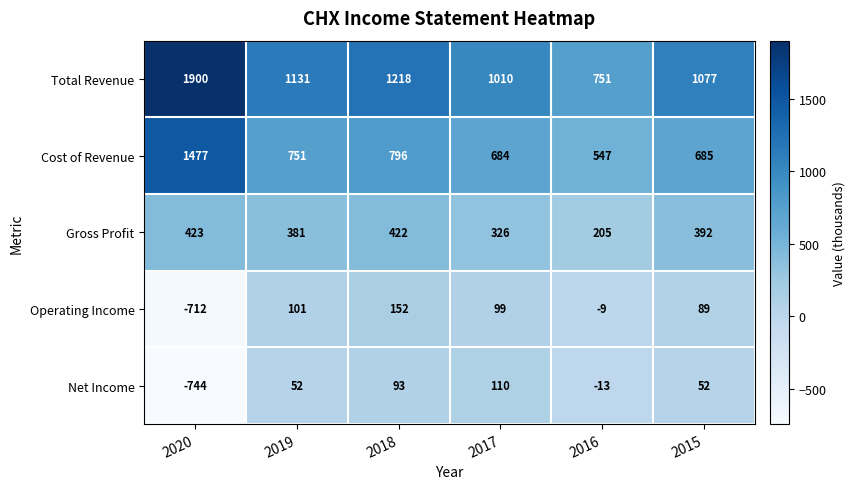

What is the average value of the Gross Profit series?

358